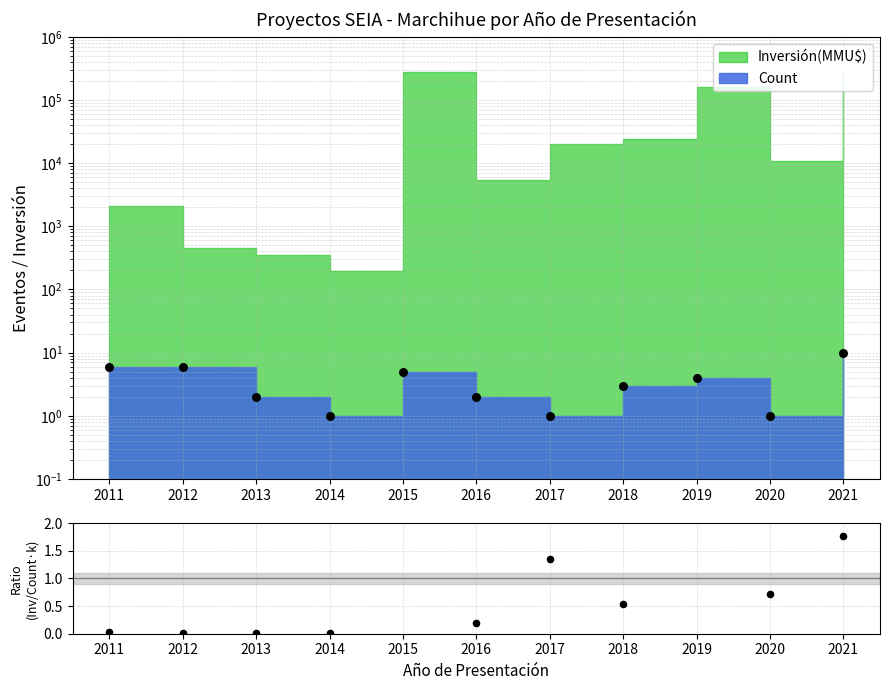

Approximately how many times larger is the value at 2014 compared to 2016?

0.5